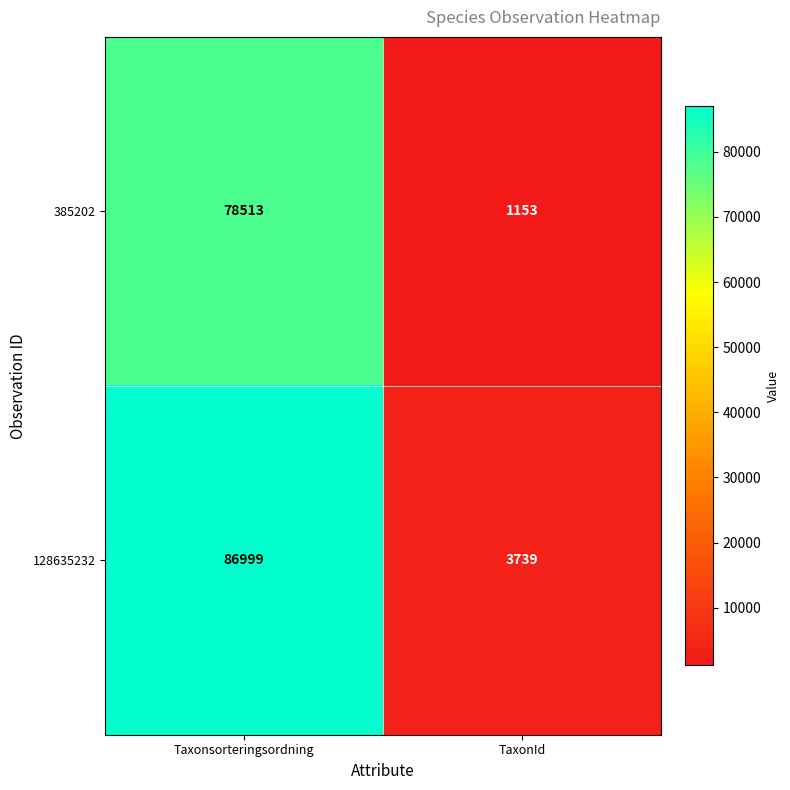

What is the sum of all 385202 values?

79666